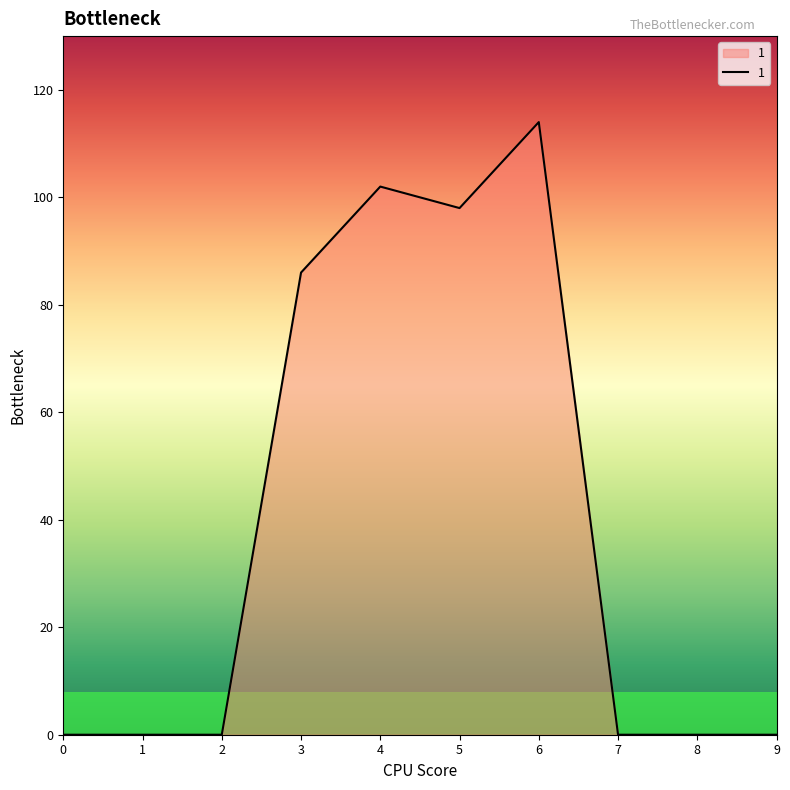

How many lines are shown in the chart?

1